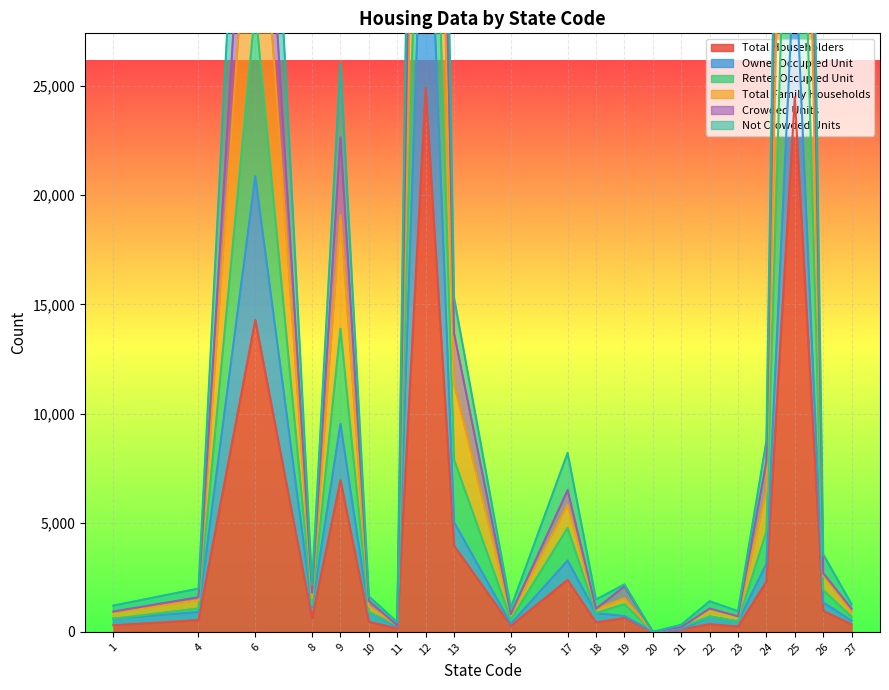

True or false: Crowded Units has more than 0 interior local peaks.

True